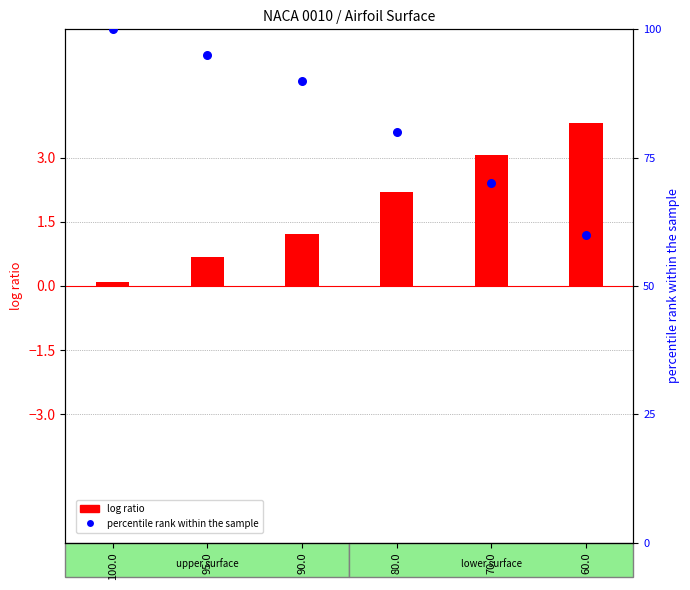

What is the total value across all series at 100.0?

100.1